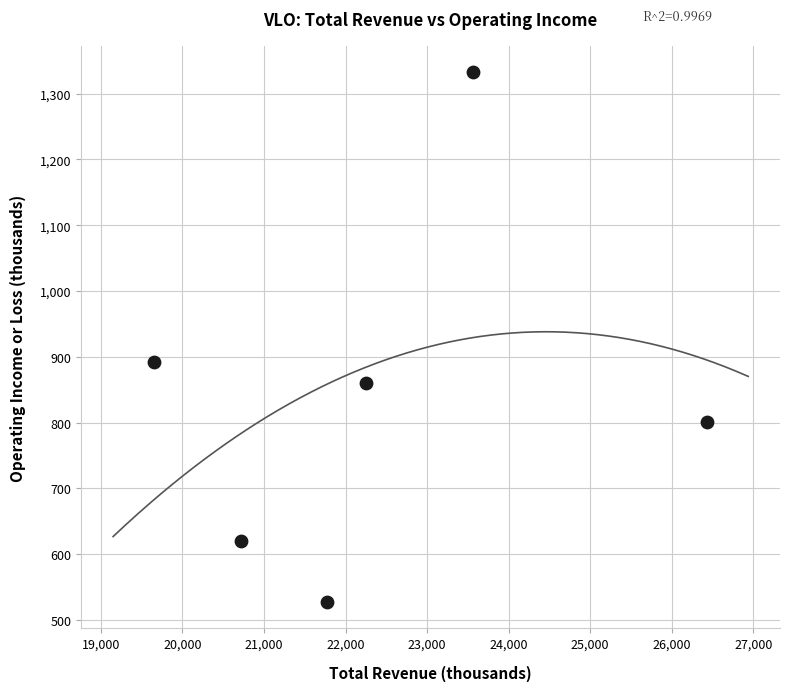

What is the average Y value?

839